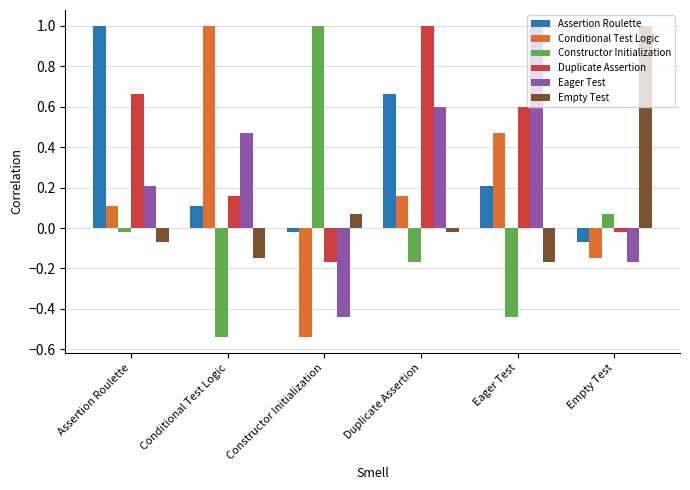

How many negative values does the Eager Test series have?

2